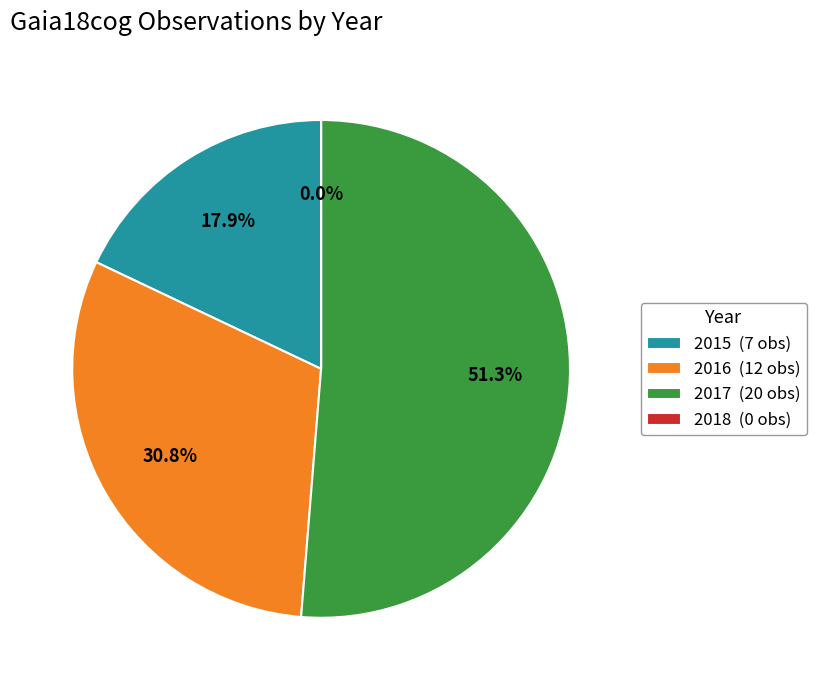

Which has a higher value, 26 or 23?

26